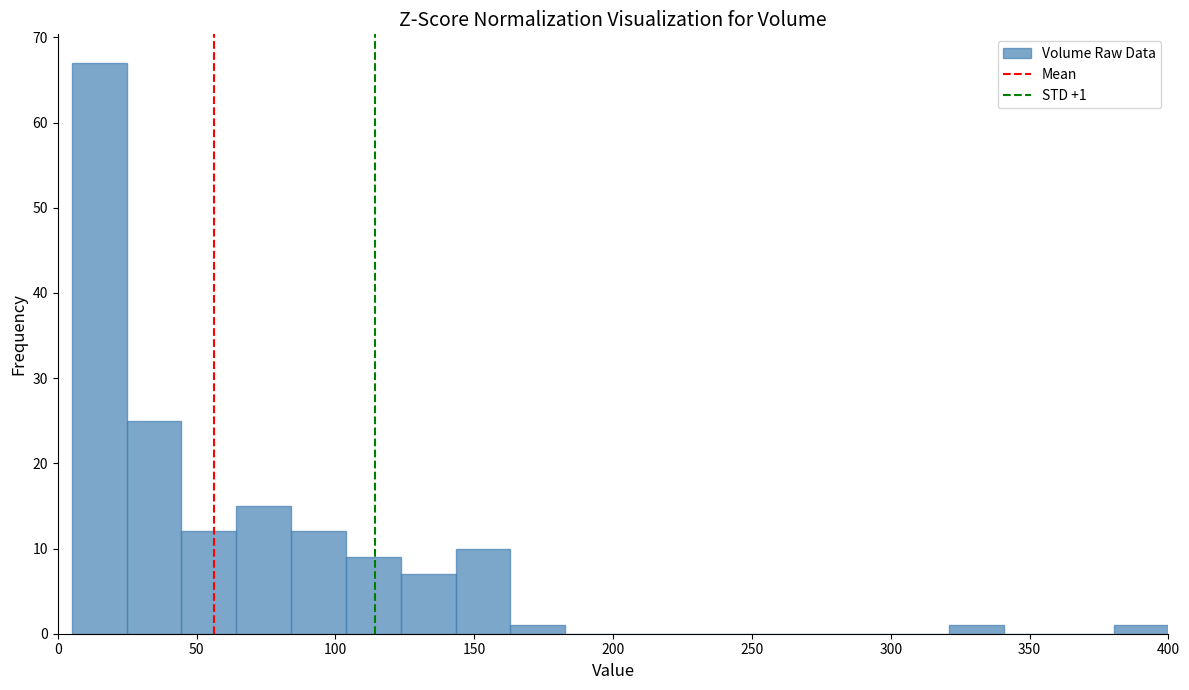

Around what value on the x-axis is the tallest bar? Give the approximate position of its centre, as read against the axis.

15